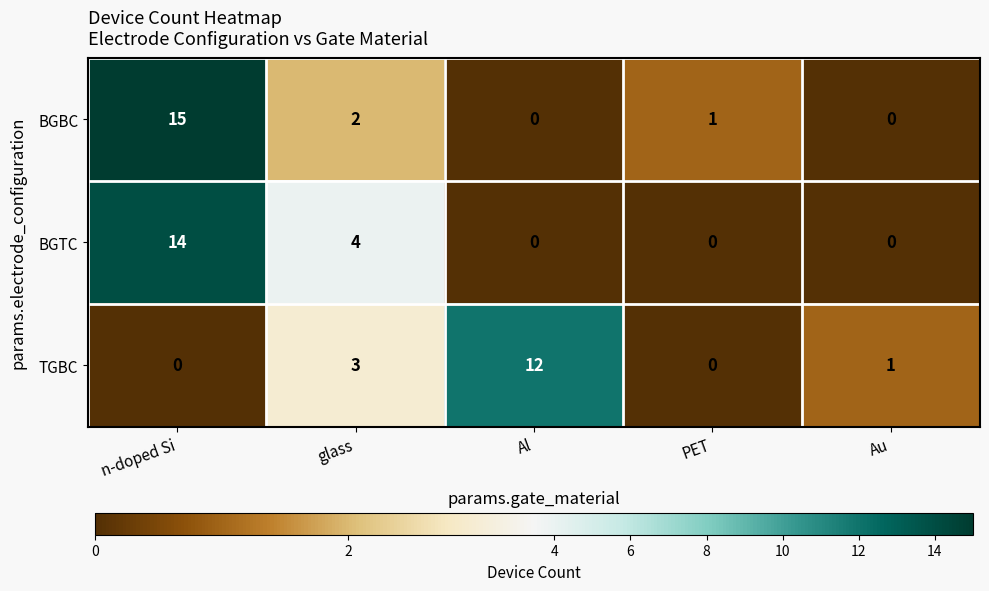

The value of TGBC at glass is 1. True or false?

False